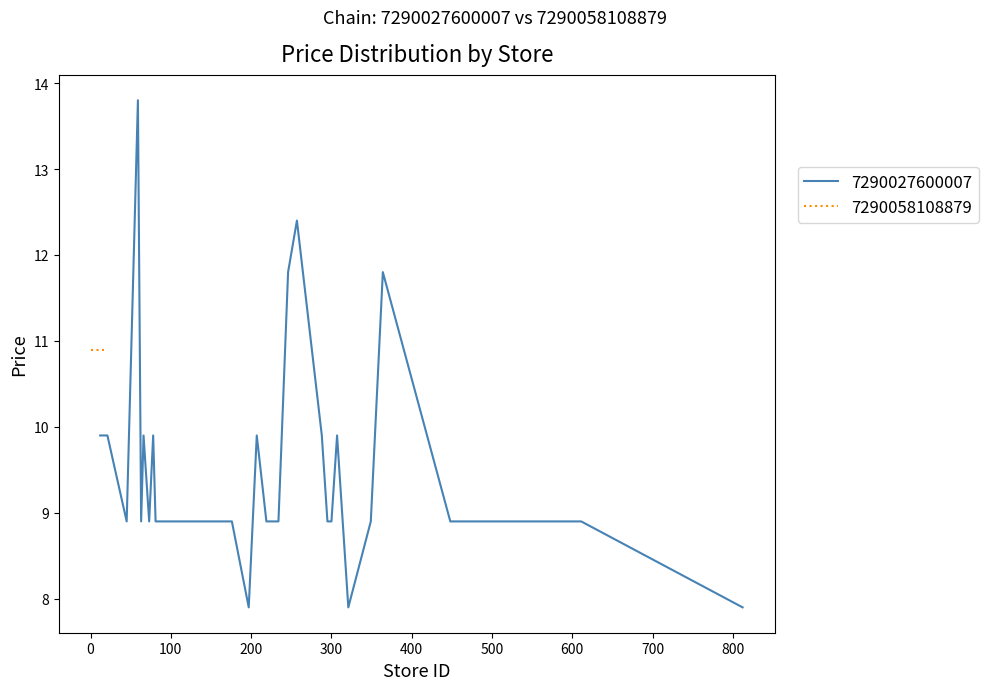

Which has a higher value, 2 or 3?

2